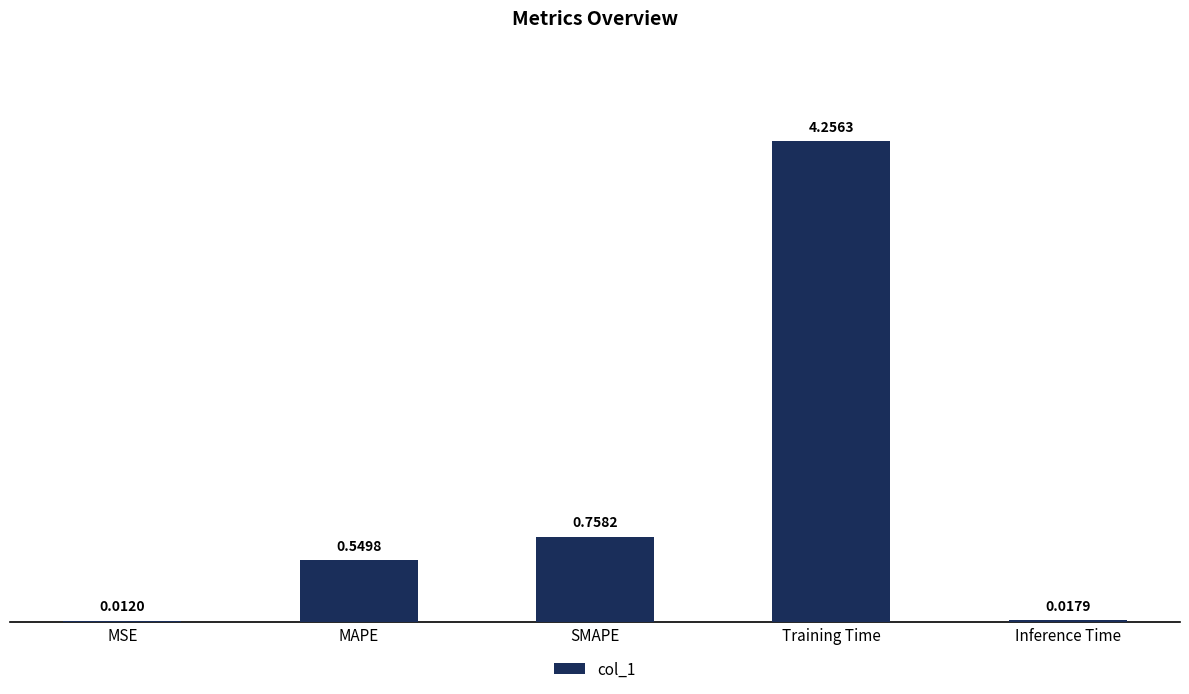

Where is the data nearest to the value 2?

SMAPE